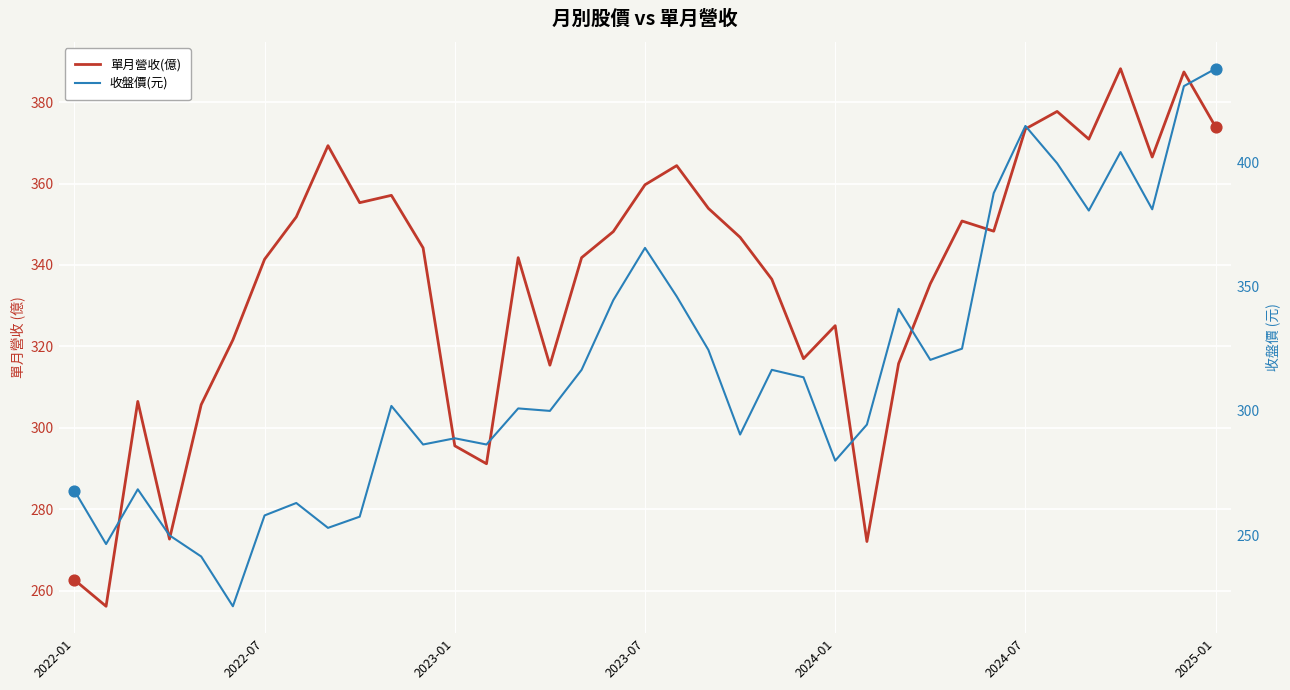

At how many categories does at least one series exceed 281?

34